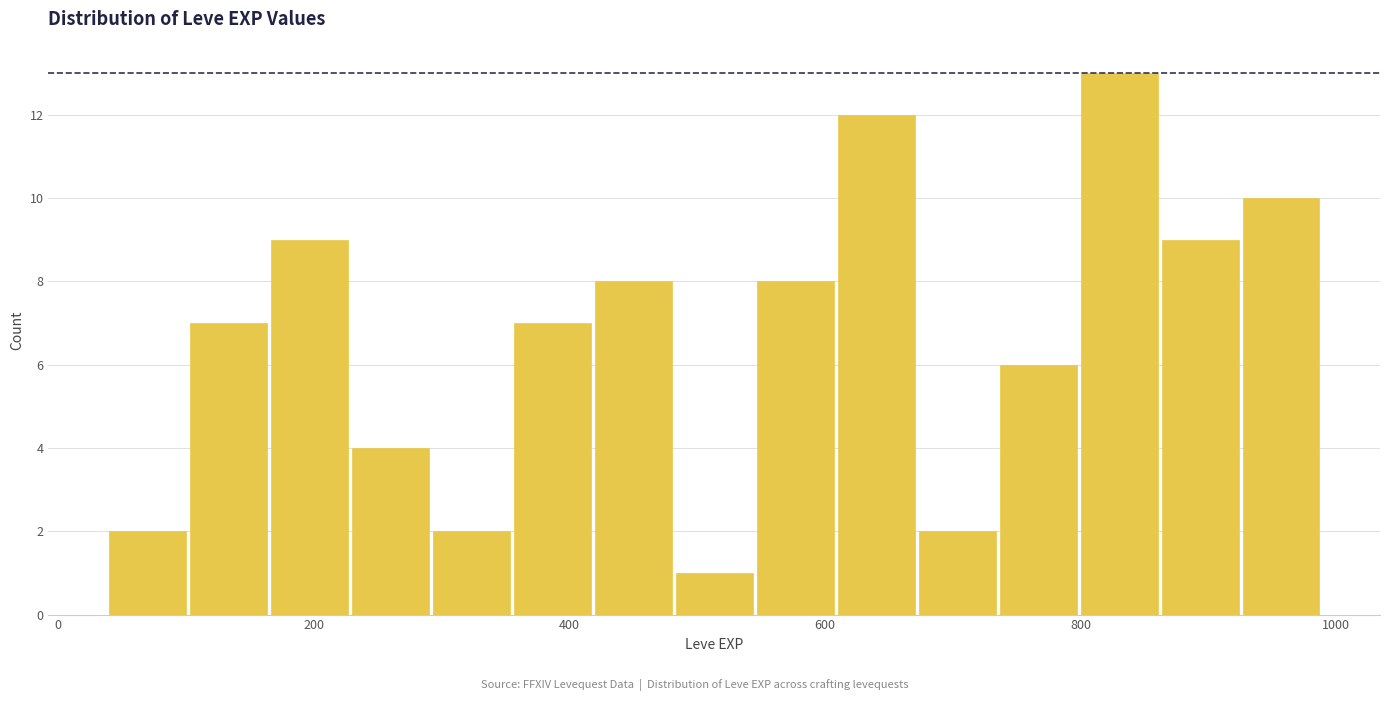

Around what value on the x-axis is the tallest bar? Give the approximate position of its centre, as read against the axis.

840